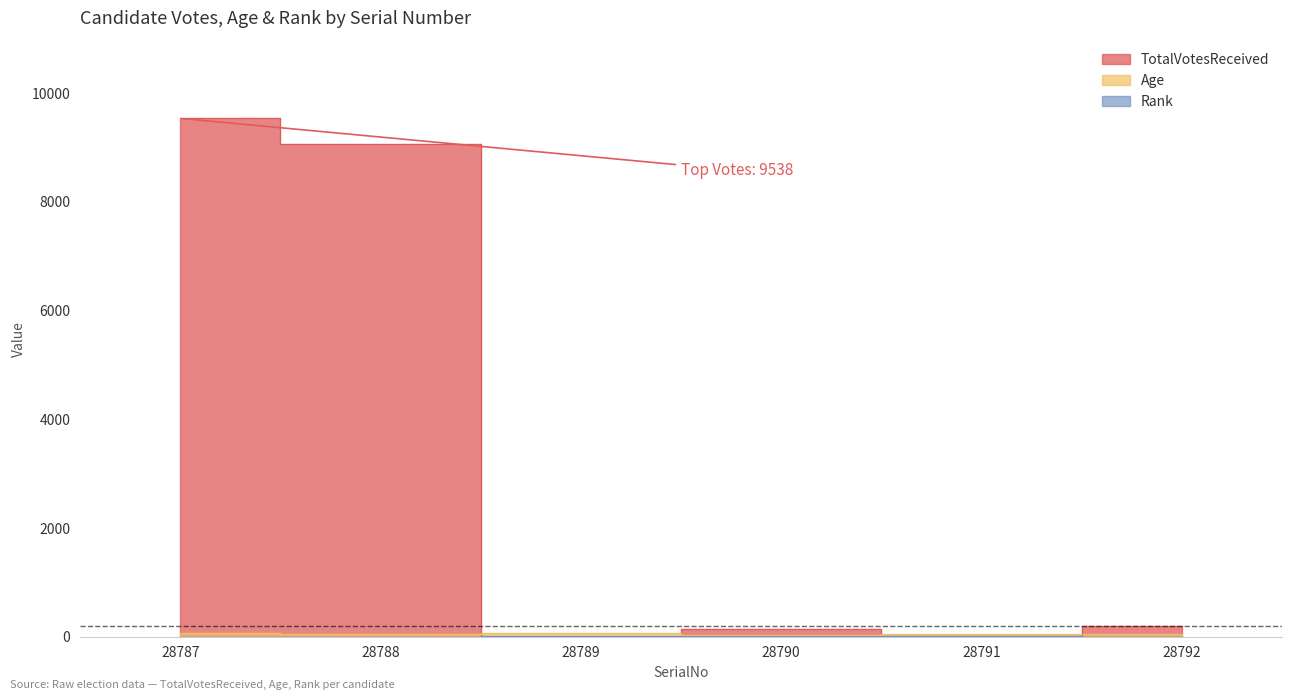

Rank the categories by TotalVotesReceived value from lowest to highest.

28789, 28791, 28790, 28792, 28788, 28787